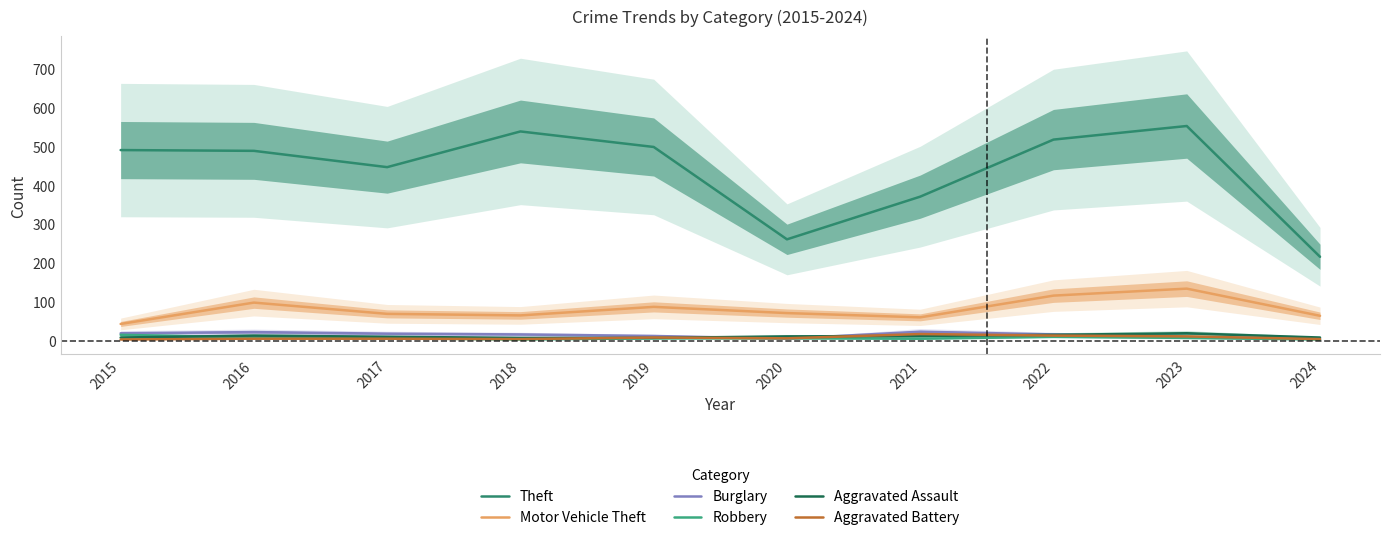

How many categories are shown in the chart?

10